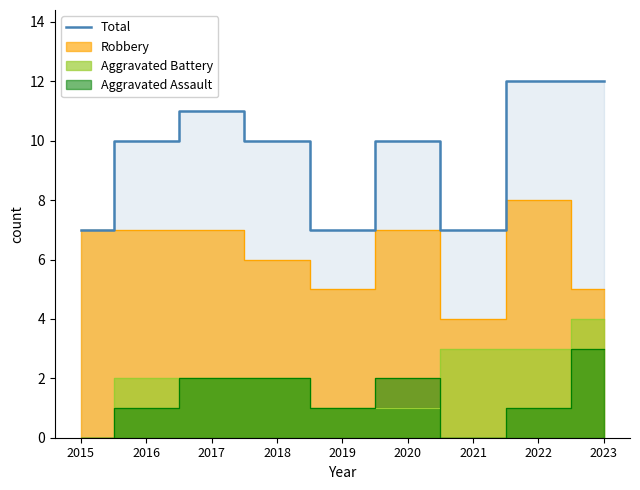

How many interior local valleys (lower than both neighbors) does the data have?

2